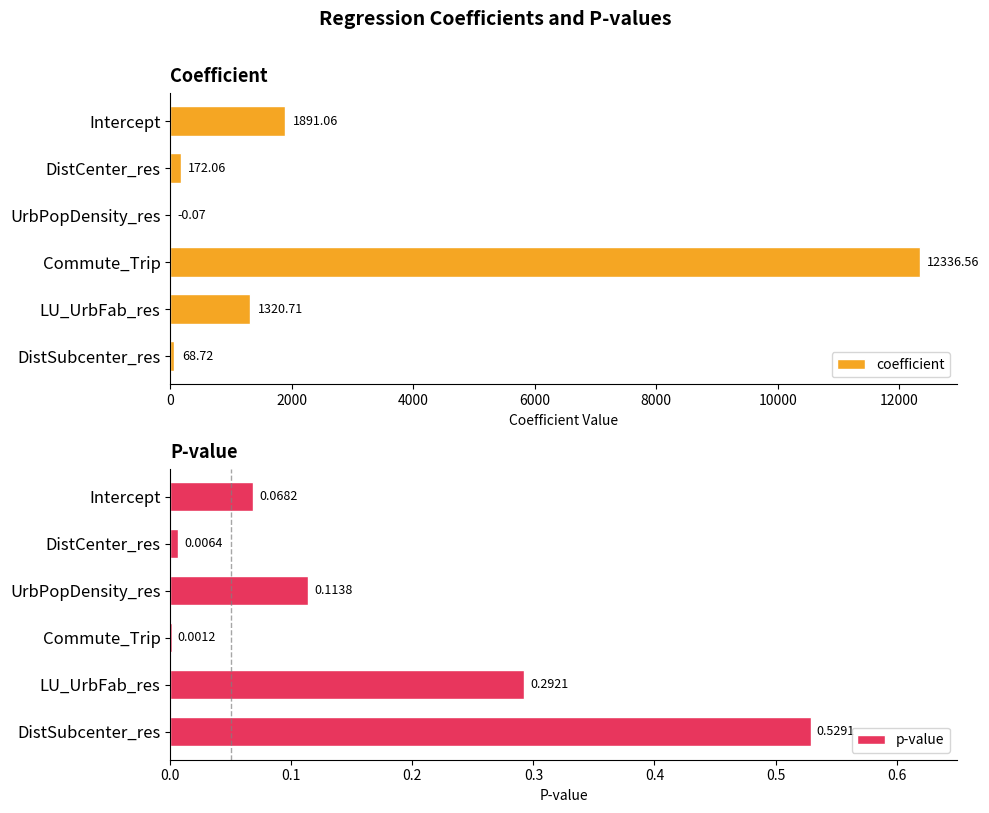

What is the sum of the coefficient values at Commute_Trip and DistCenter_res?

12508.6